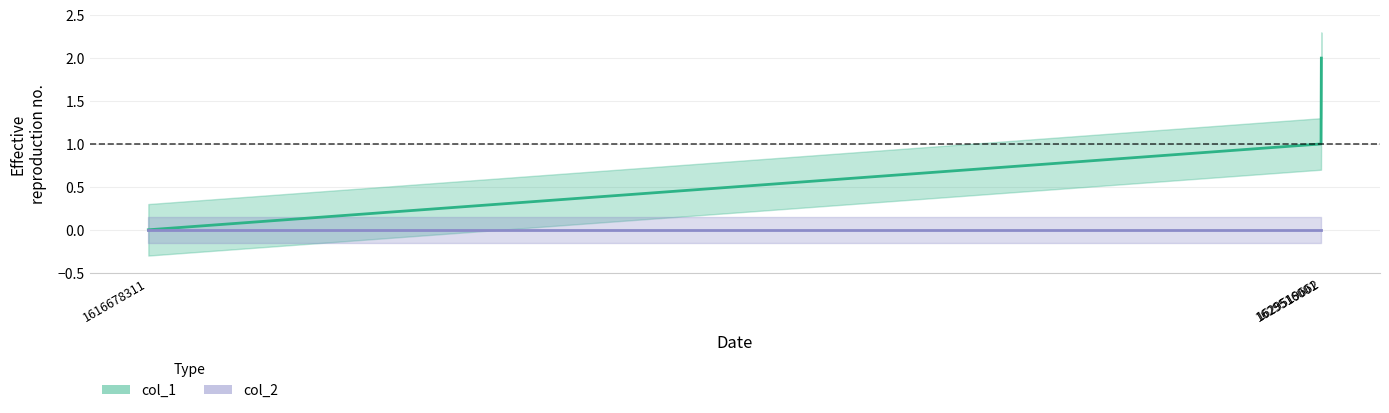

List the labels in order of value, largest first.

1629519662, 1629516001, 1616678311